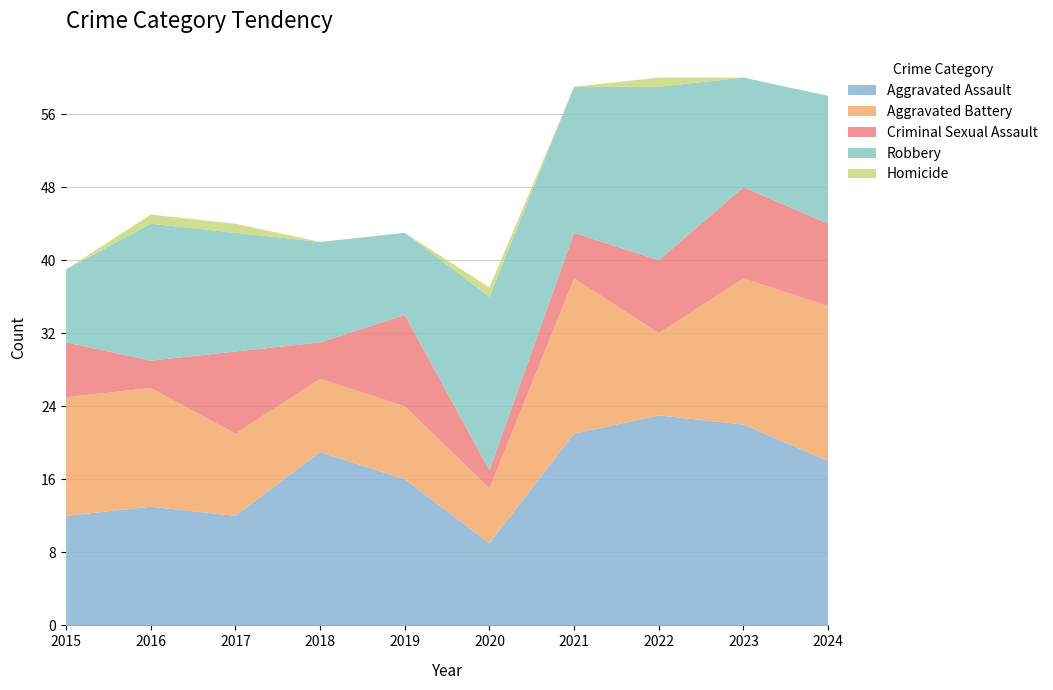

Reading right to left, what are all the values shown in this chart?

Aggravated Assault: 2024=18	2023=22	2022=23	2021=21	2020=9	2019=16	2018=19	2017=12	2016=13	2015=12
Aggravated Battery: 2024=17	2023=16	2022=9	2021=17	2020=6	2019=8	2018=8	2017=9	2016=13	2015=13
Criminal Sexual Assault: 2024=9	2023=10	2022=8	2021=5	2020=2	2019=10	2018=4	2017=9	2016=3	2015=6
Robbery: 2024=14	2023=12	2022=19	2021=16	2020=19	2019=9	2018=11	2017=13	2016=15	2015=8
Homicide: 2024=0	2023=0	2022=1	2021=0	2020=1	2019=0	2018=0	2017=1	2016=1	2015=0